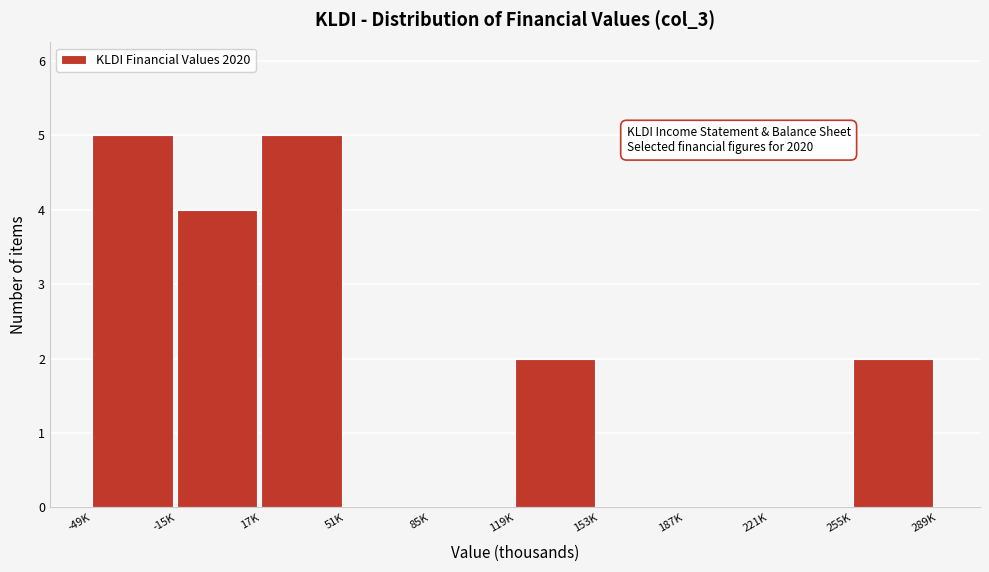

Reading left to right, extract all data points from this chart.

-49K=5	-15K=4	17K=5	51K=0	85K=0	119K=2	153K=0	187K=0	221K=0	255K=2